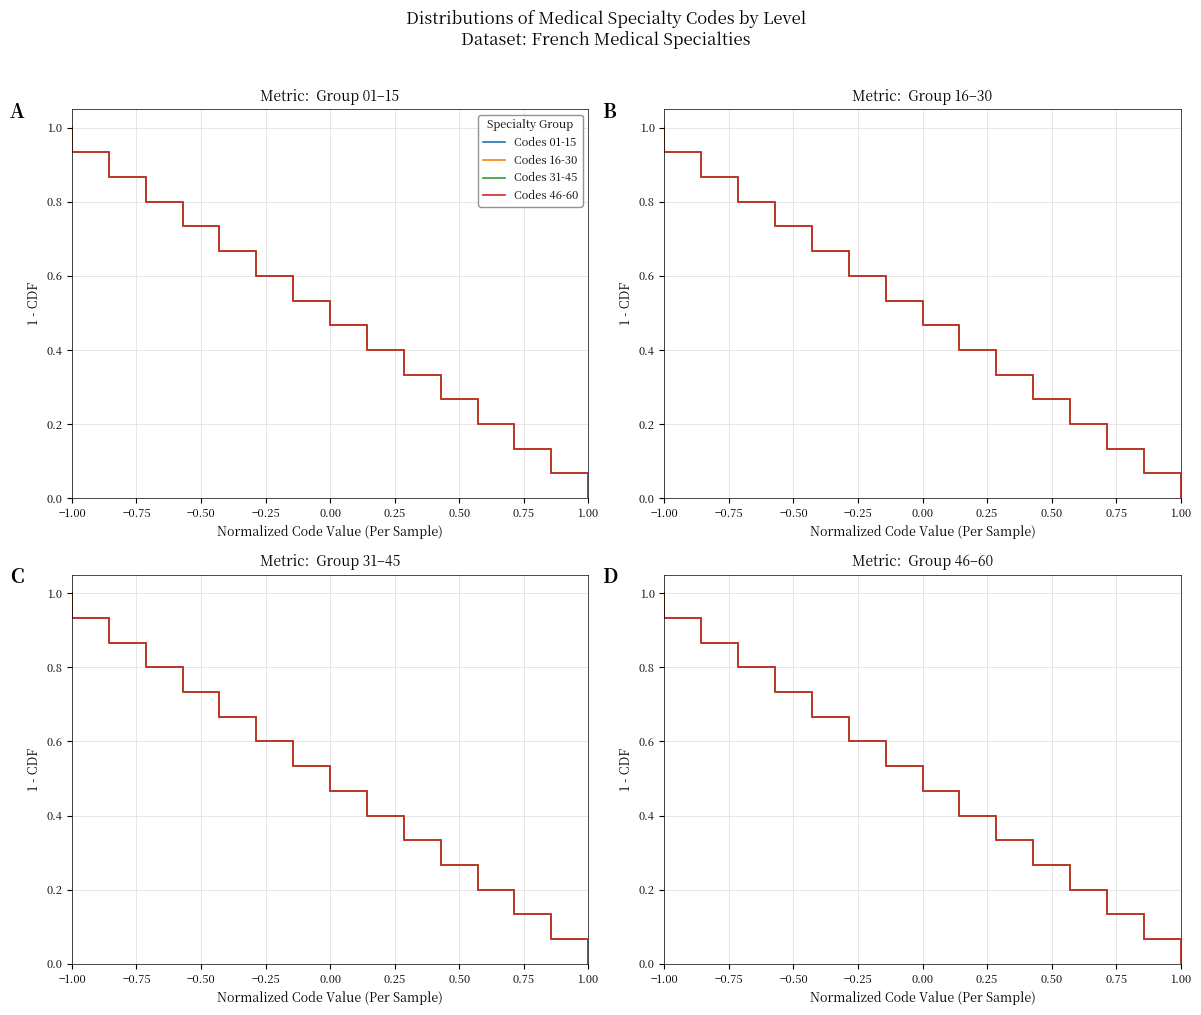

Which series has the widest spread of values?

Codes 01-15